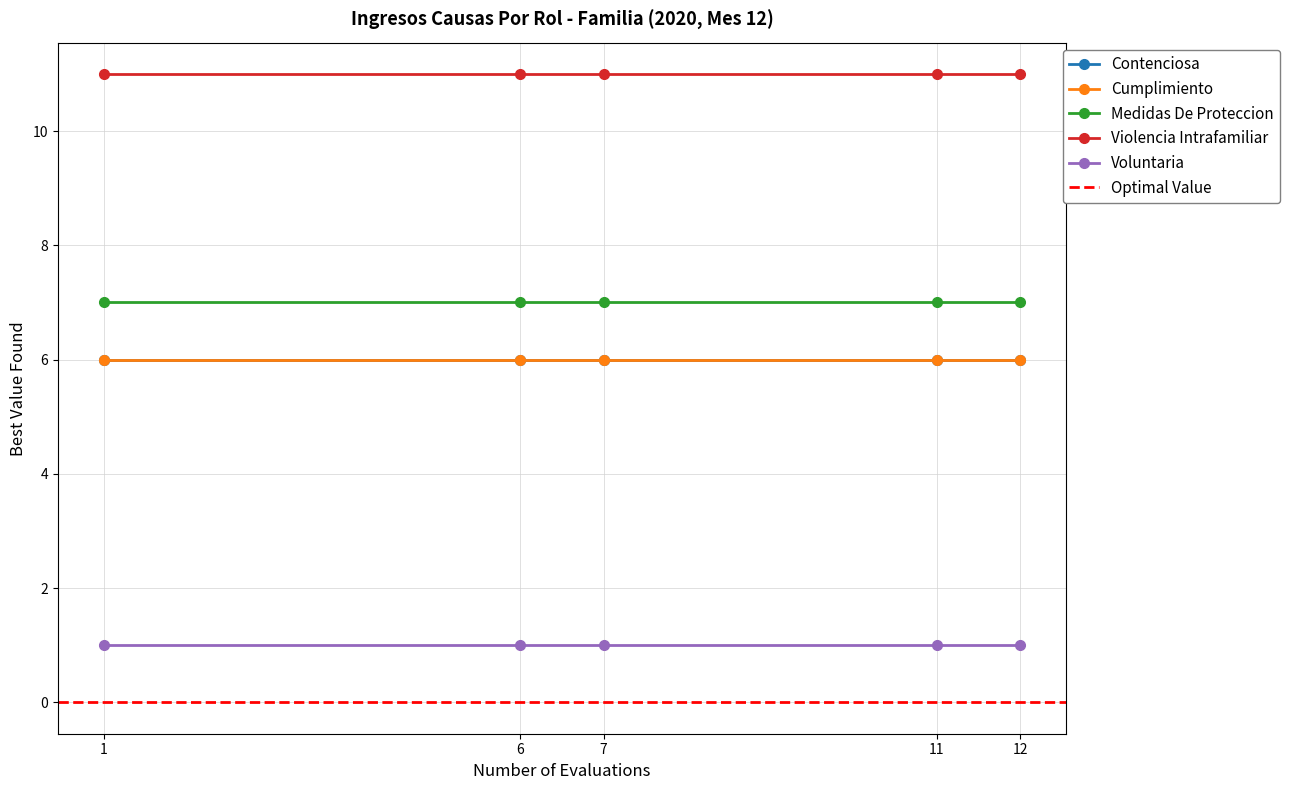

Rank the series by their maximum value, from lowest to highest.

Voluntaria, Contenciosa, Cumplimiento, Medidas De Proteccion, Violencia Intrafamiliar